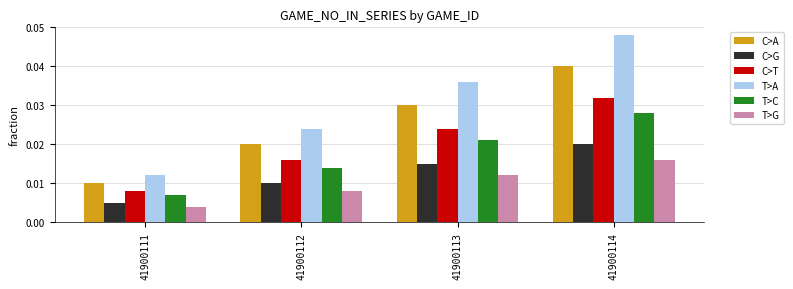

Which series has the largest total across all categories?

T>A